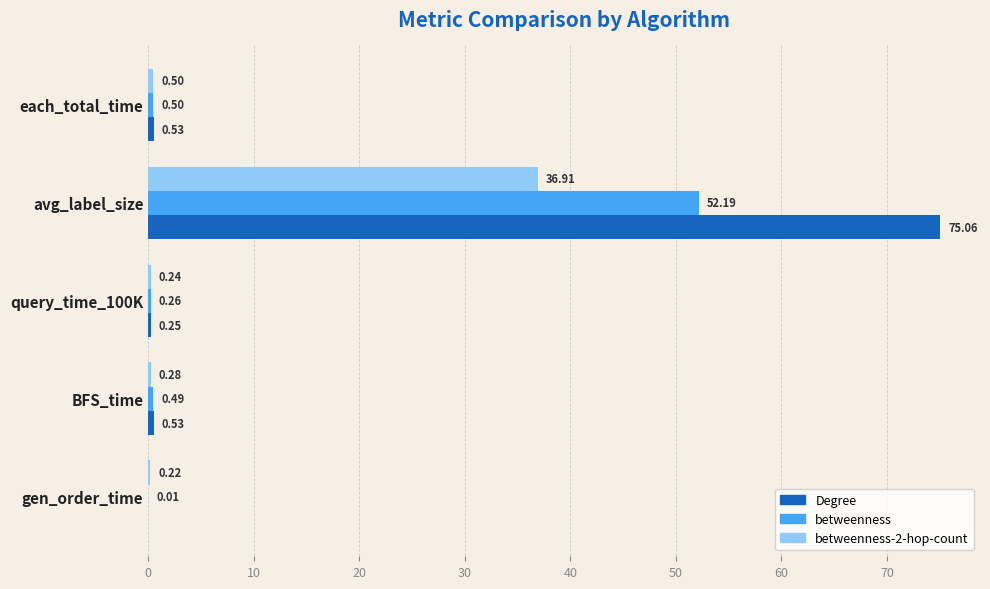

How many data points does each series have?

5